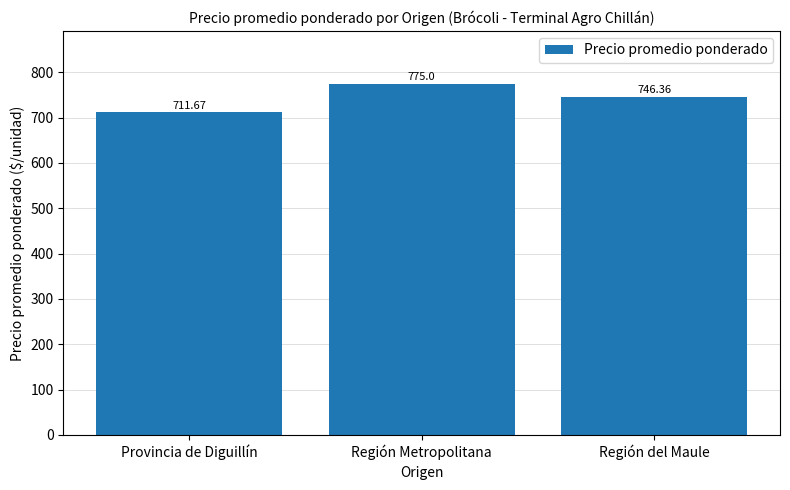

Where is the data nearest to the value 743?

Región del Maule